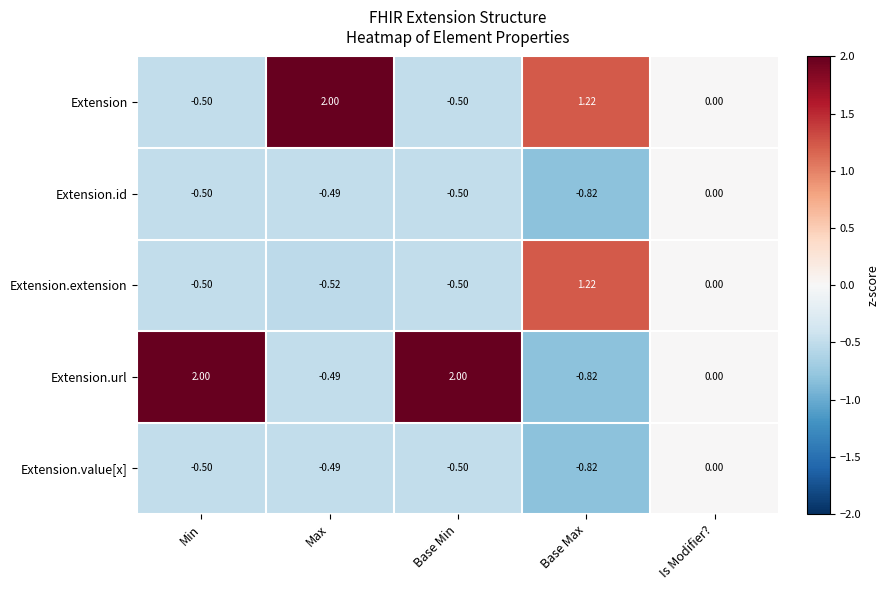

Which series changed the most between Min and Is Modifier??

Extension.url